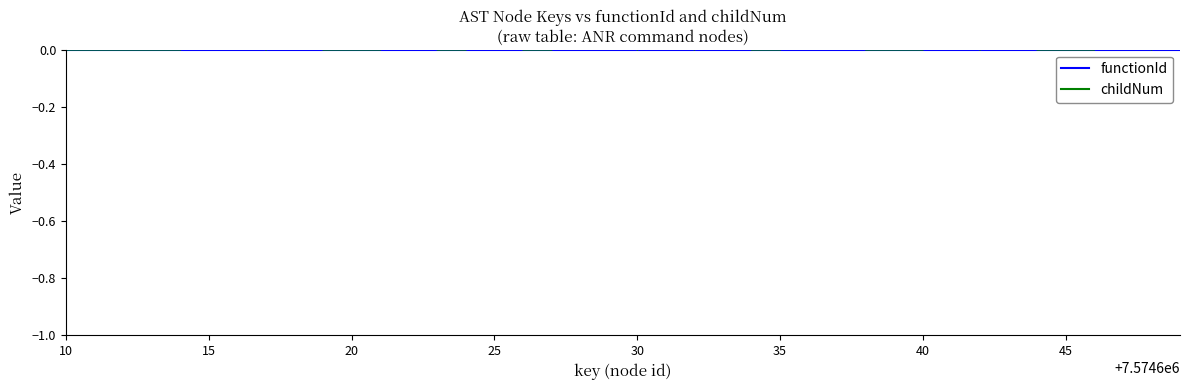

List the series in order of their overall mean, highest first.

childNum, functionId